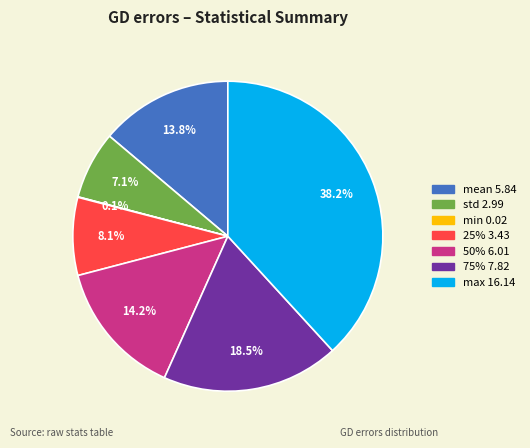

Does any single category account for the majority?

No